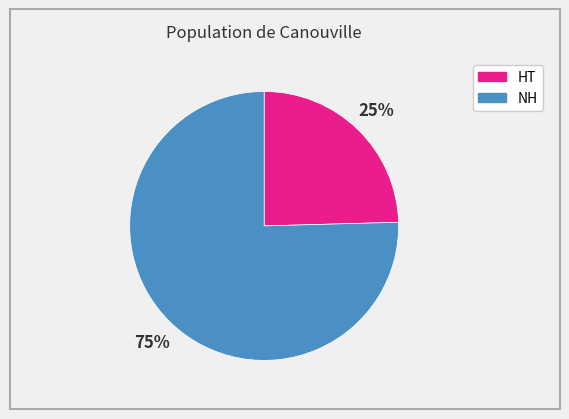

Is there any slice that represents more than half of the pie?

Yes